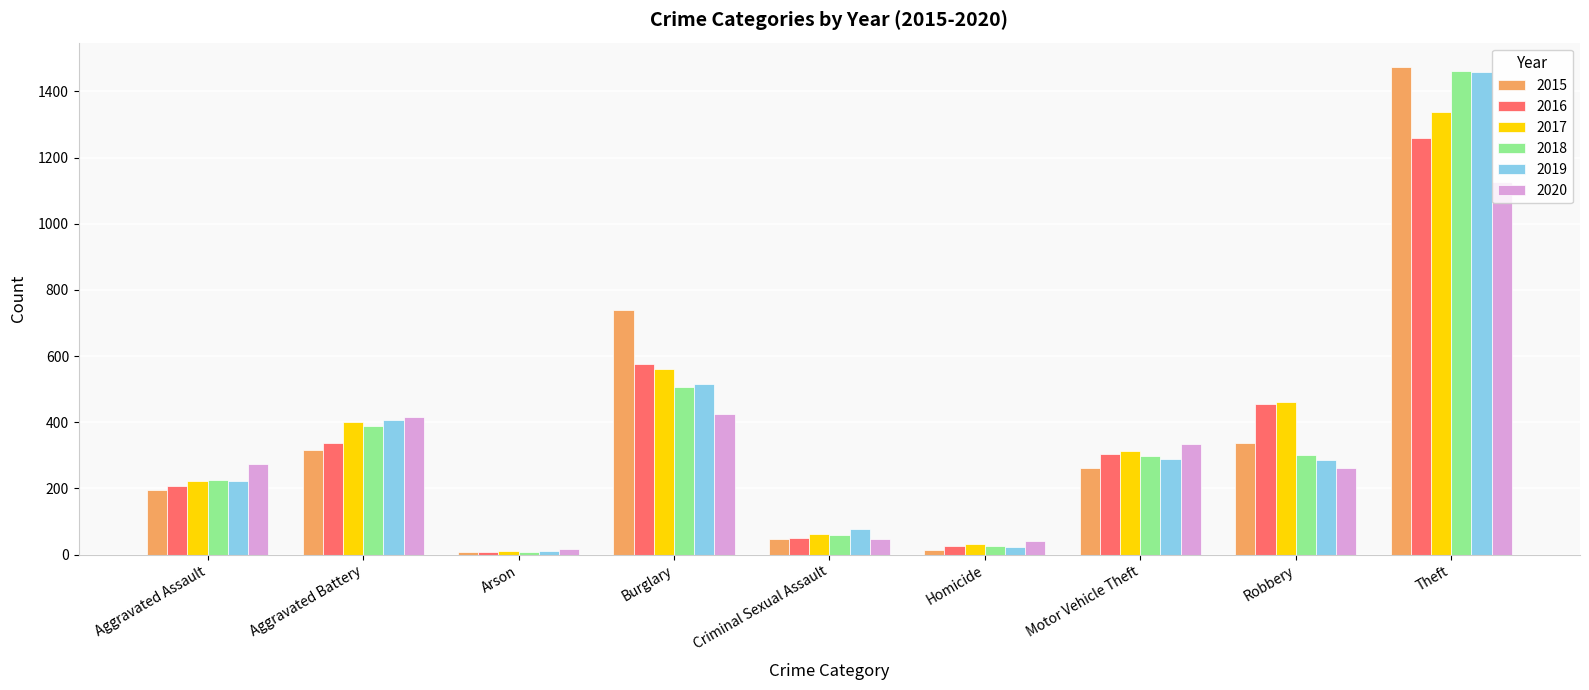

What are all the series names shown in the legend?

2015, 2016, 2017, 2018, 2019, 2020